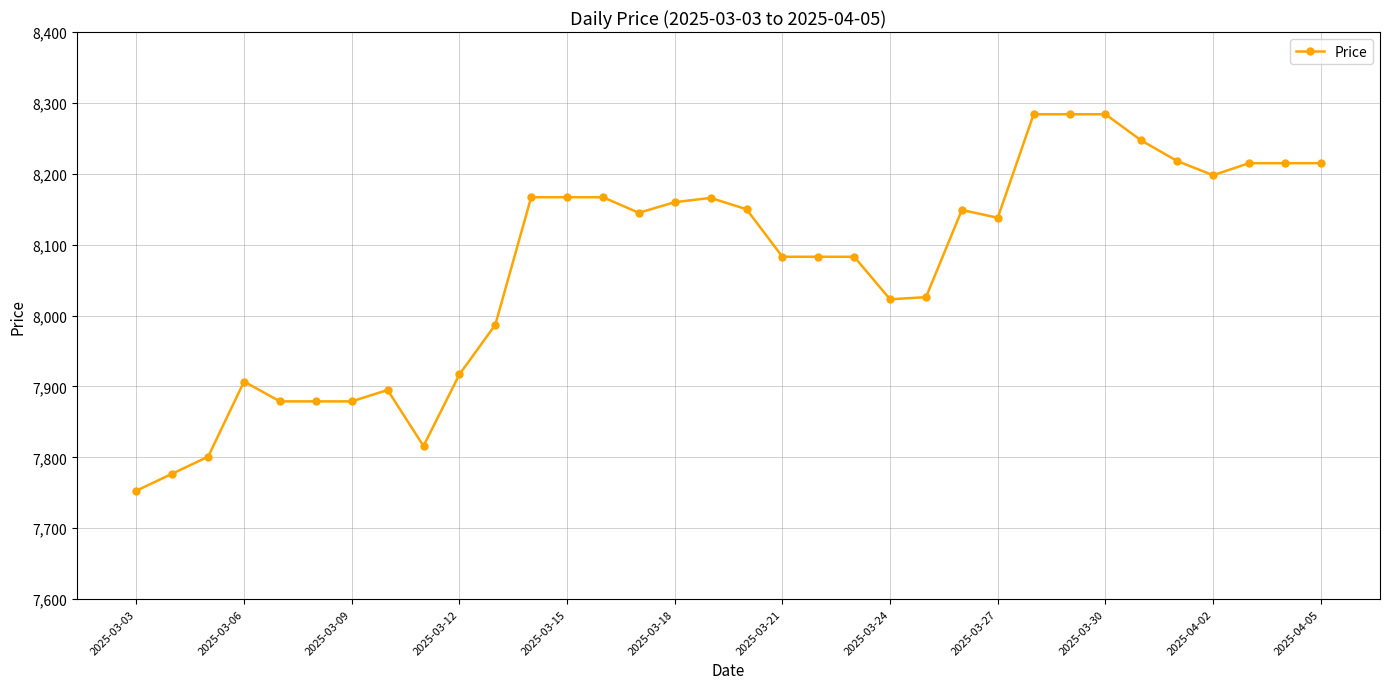

What is the sum of all values?

274357